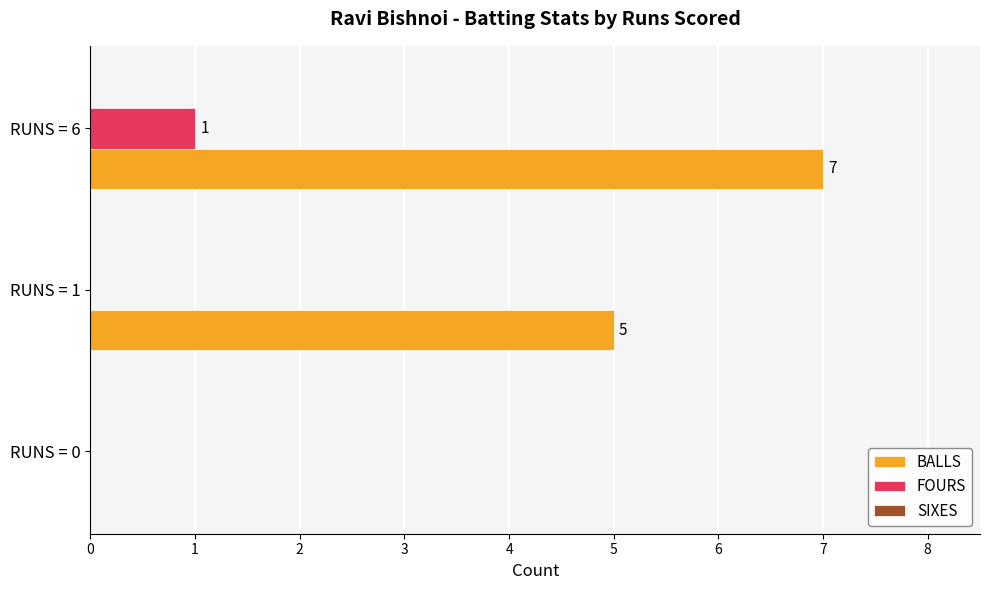

How many distinct data groups are displayed?

2